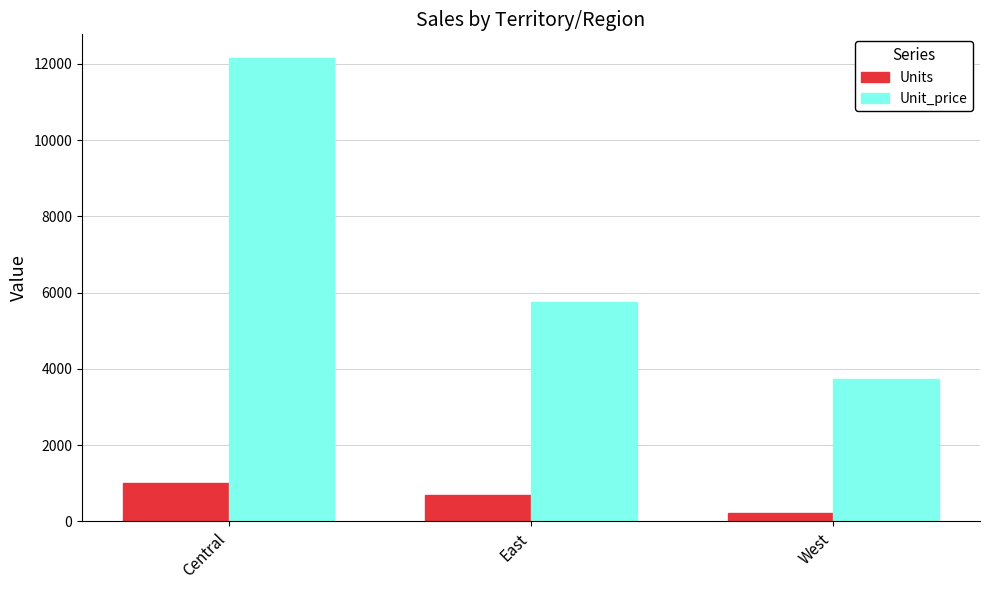

Reading left to right, extract all data points from this chart.

Units: Central=1022.0	East=691.0	West=231.0
Unit_price: Central=12168.0	East=5746.5	West=3746.0